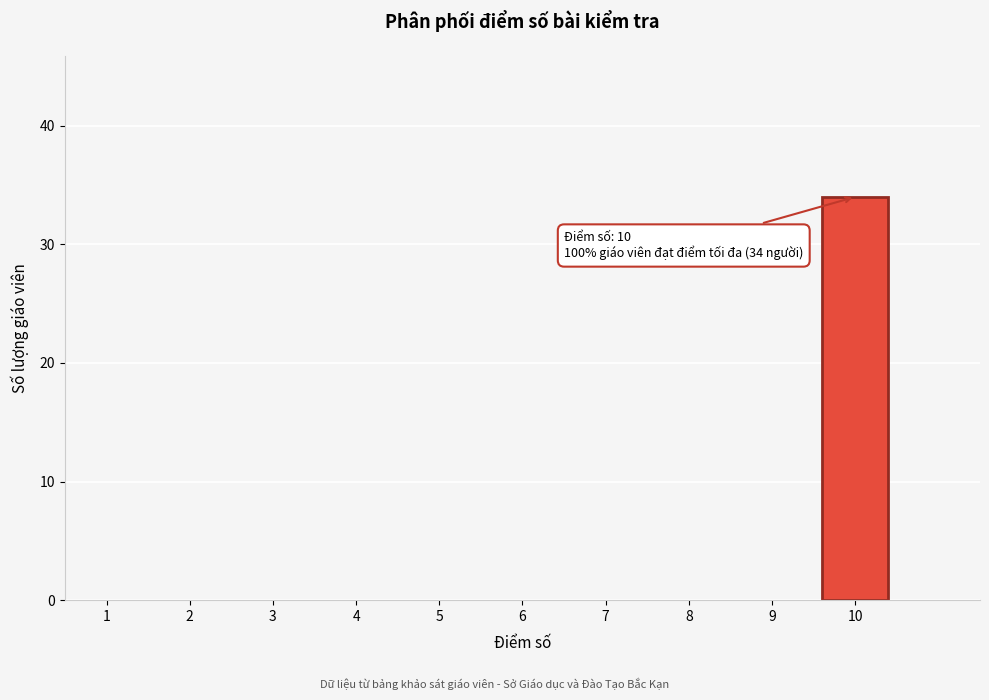

Over which range of the x-axis is the bar tallest?

9.5 to 10.5